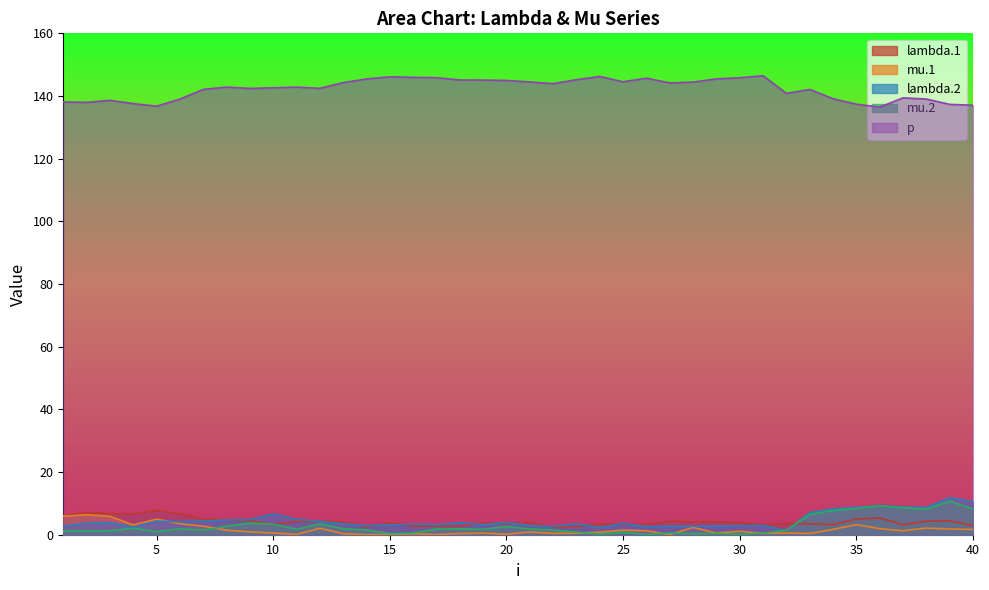

What are all the series names shown in the legend?

lambda.1, mu.1, lambda.2, mu.2, p